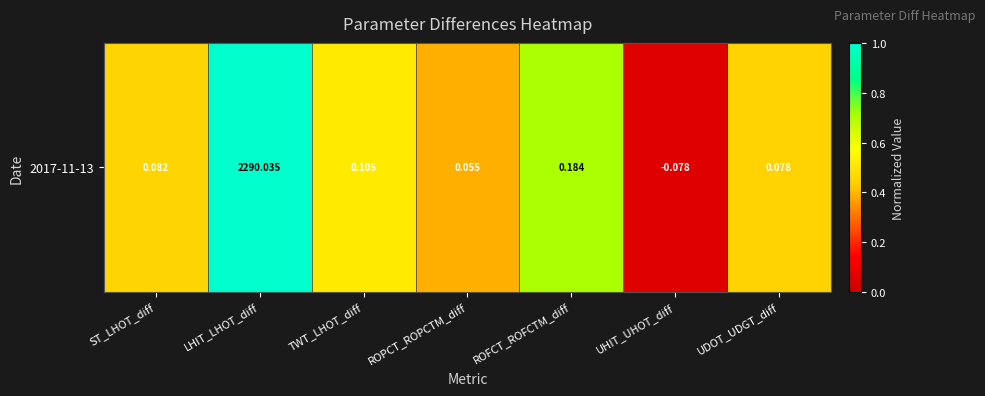

The value at ROPCT_ROPCTM_diff is 0.2. True or false?

False